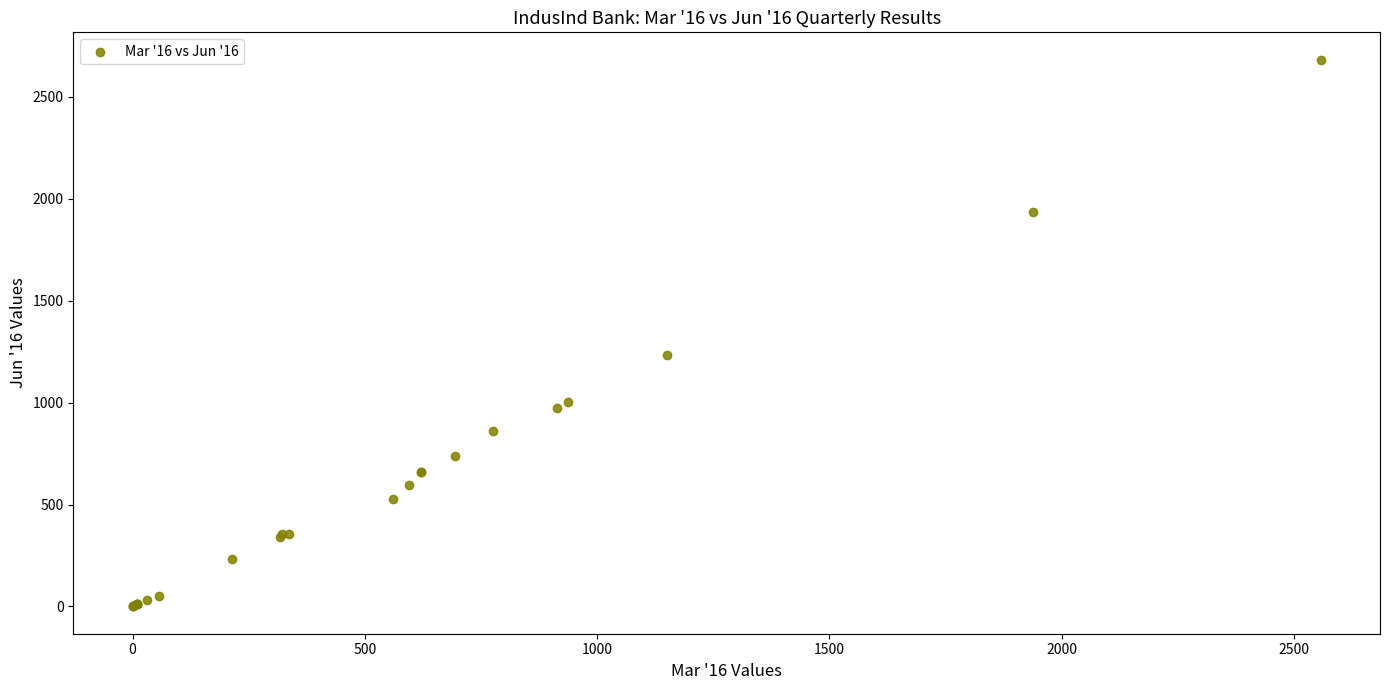

What Y value in the scatter plot is closest to 1341?

1233.8